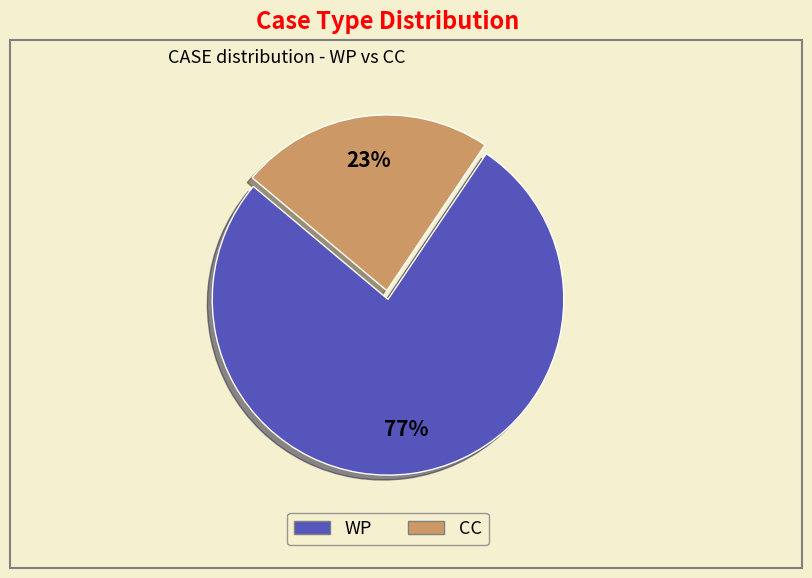

Which category has the smallest portion of the pie?

CC